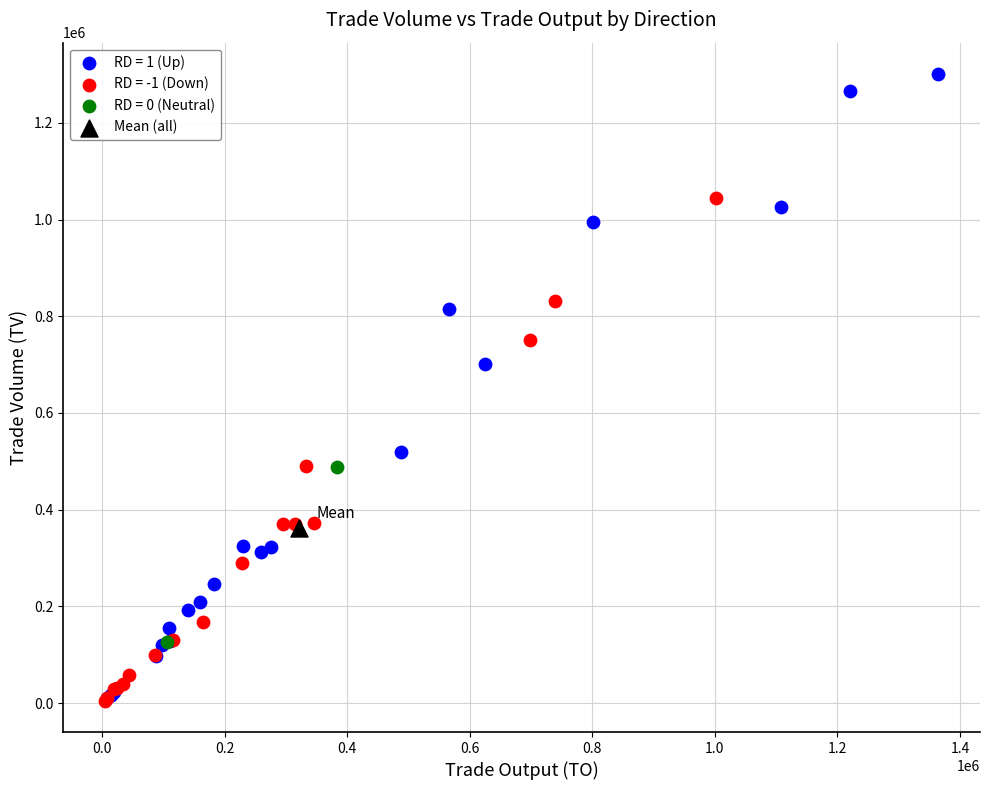

What are all the series names shown in the legend?

RD = 1 (Up), RD = -1 (Down), RD = 0 (Neutral), Mean (all)